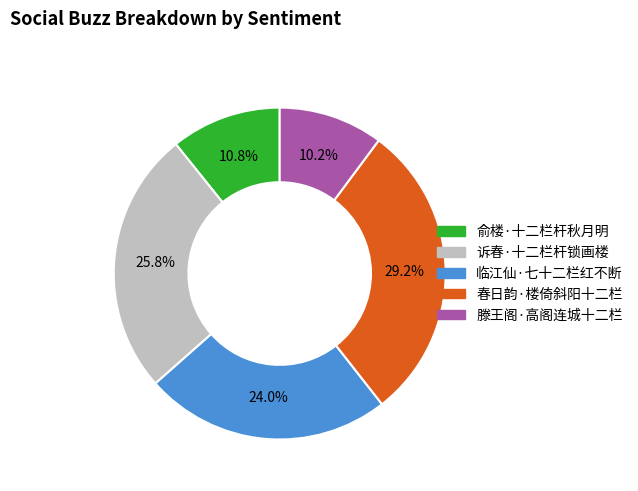

What is the largest slice in the pie chart?

春日韵·楼倚斜阳十二栏